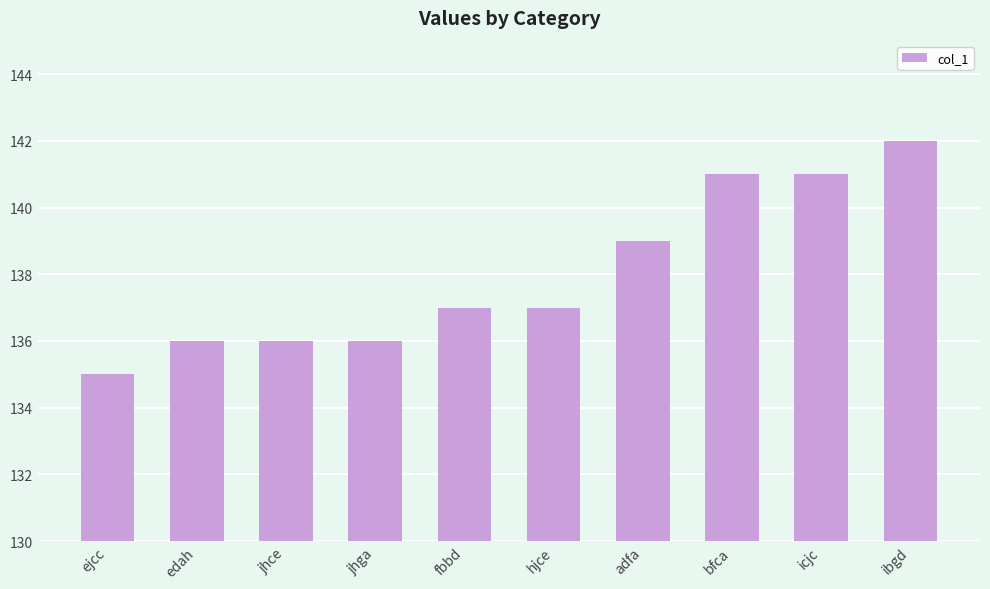

What is the ratio of the value at jhce to the value at bfca?

1.0